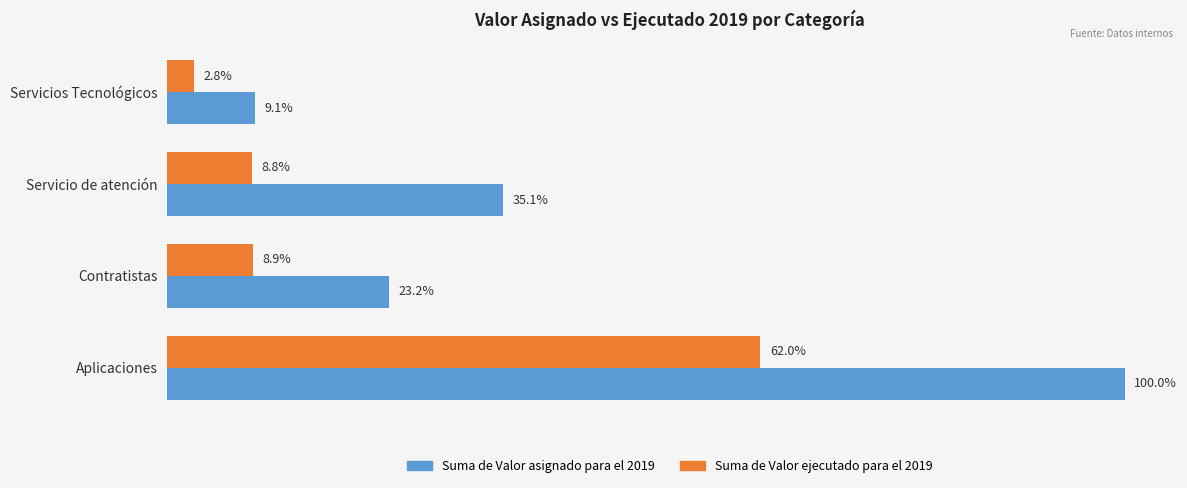

What are all the series names shown in the legend?

Suma de Valor asignado para el 2019, Suma de Valor ejecutado para el 2019